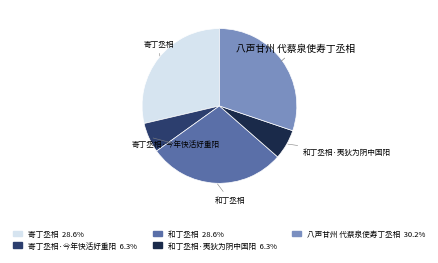

Is there any slice that represents more than half of the pie?

No